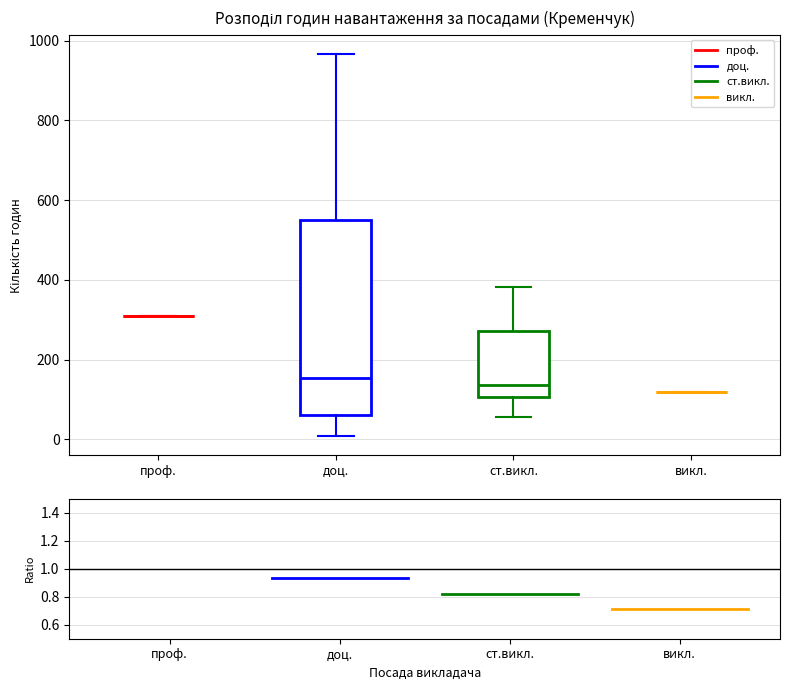

Comparing the boxes themselves (not the whiskers), which one is the tallest?

доц.